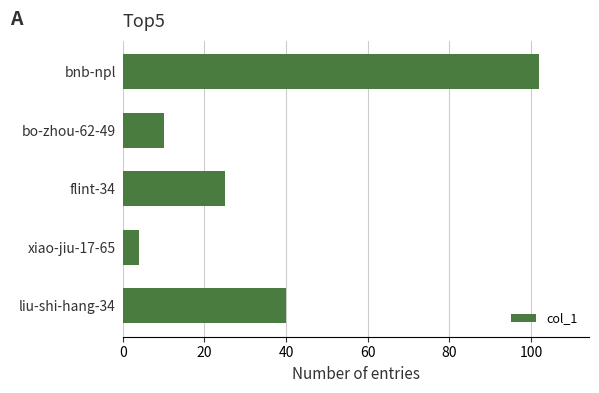

Rank the categories by value from highest to lowest.

bnb-npl, liu-shi-hang-34, flint-34, bo-zhou-62-49, xiao-jiu-17-65